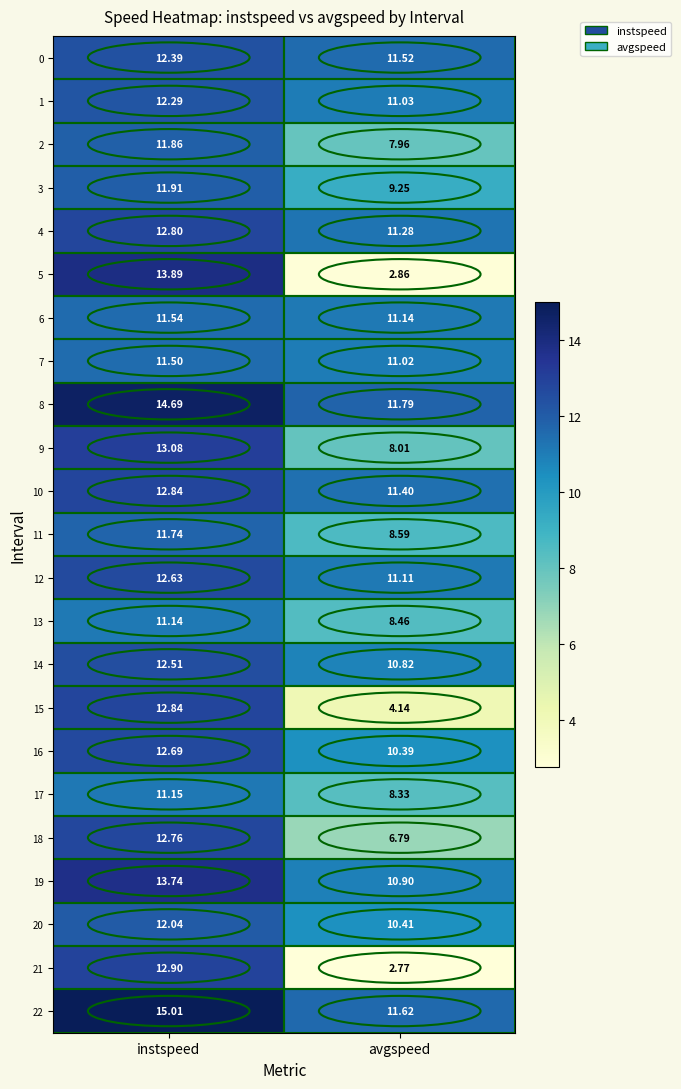

Which label corresponds to the smallest value in the chart?

avgspeed